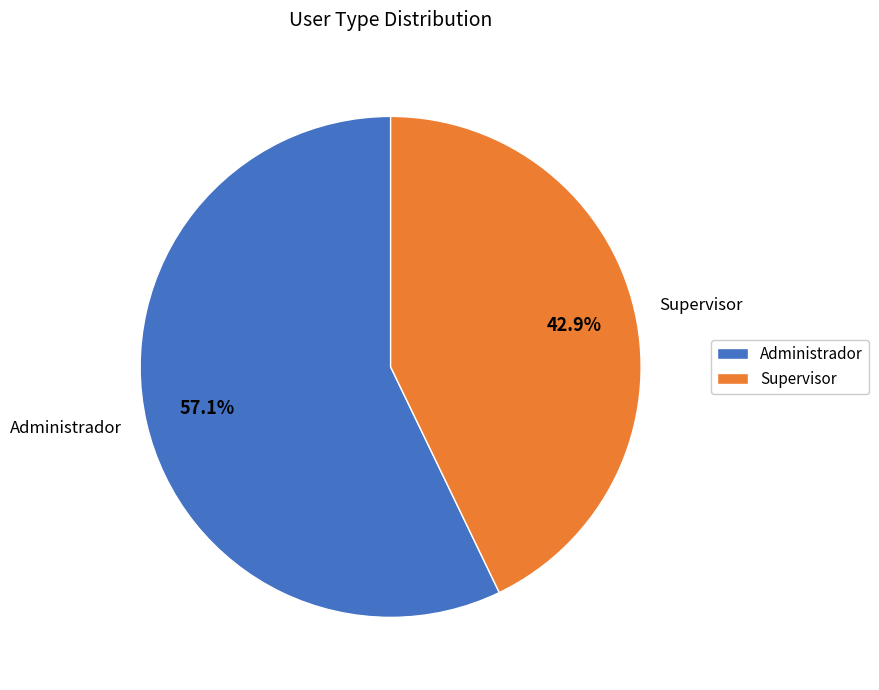

To the nearest percent, what is the combined percentage of Supervisor and Administrador?

100%